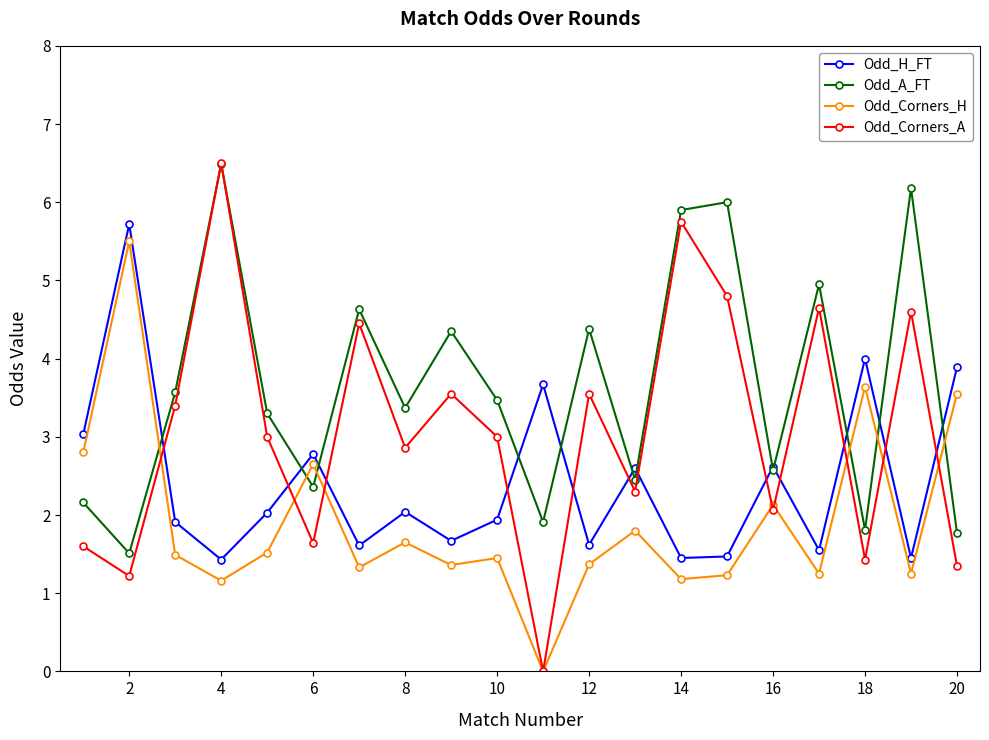

List the series in order of their overall mean, lowest first.

Odd_Corners_H, Odd_H_FT, Odd_Corners_A, Odd_A_FT